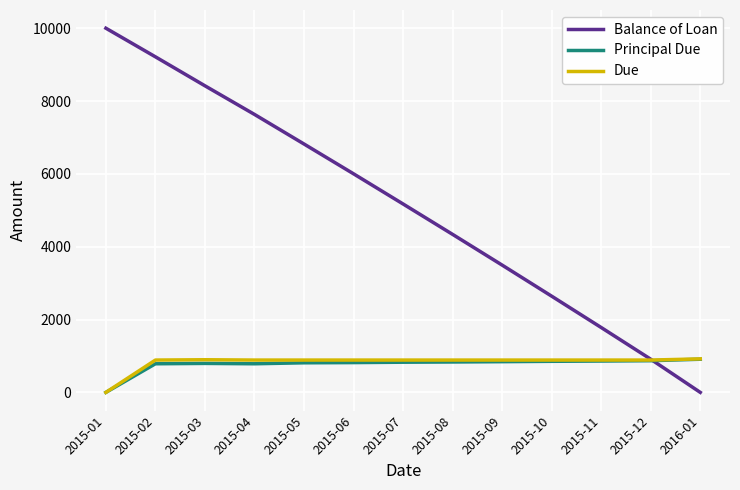

At how many categories does at least one series exceed 1280?

11